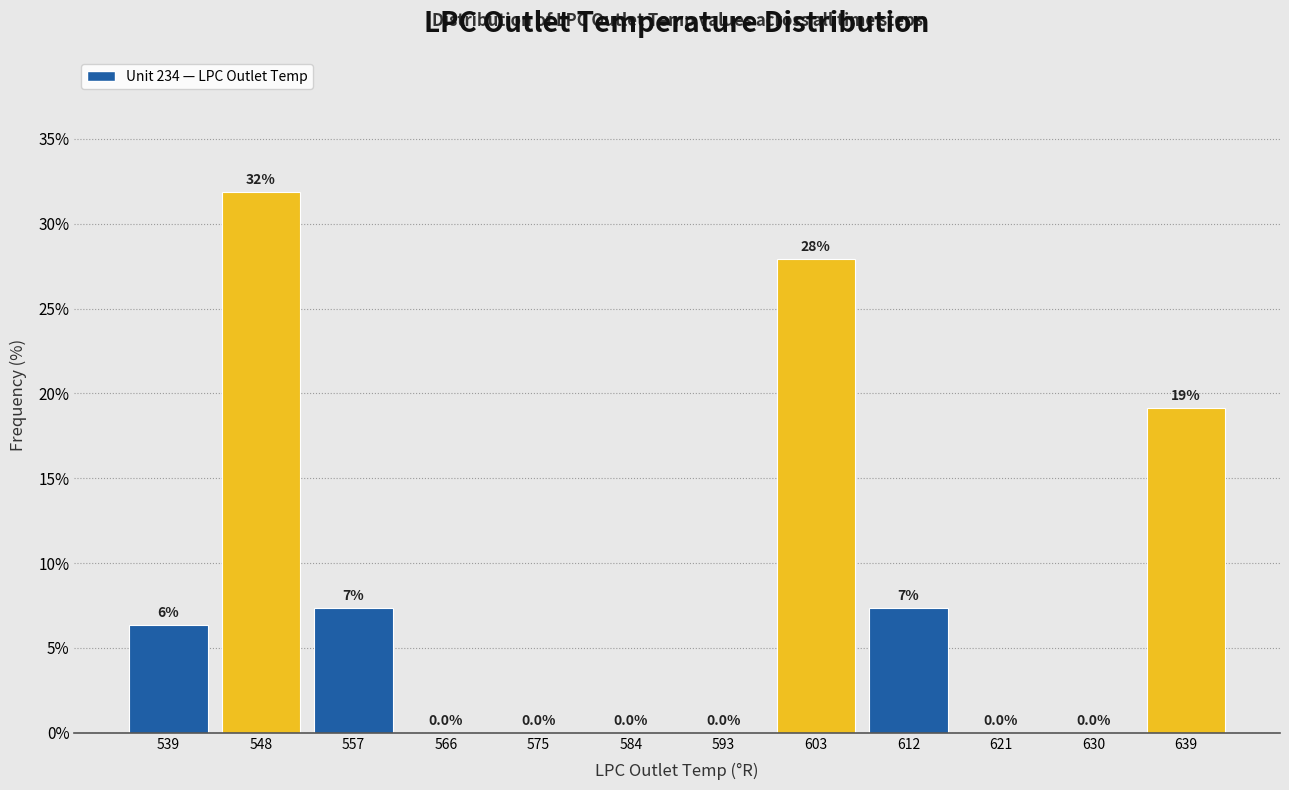

Over which range of the x-axis is the bar tallest?

544 to 553